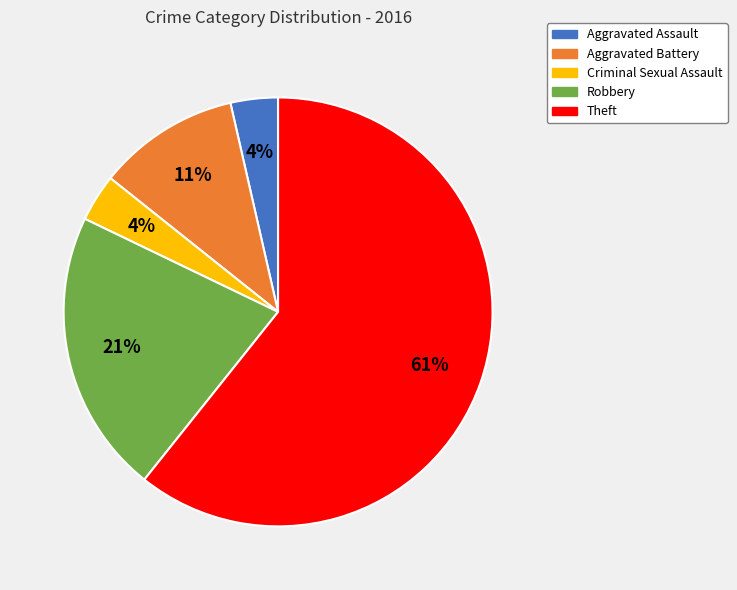

Is there any slice that represents more than half of the pie?

Yes